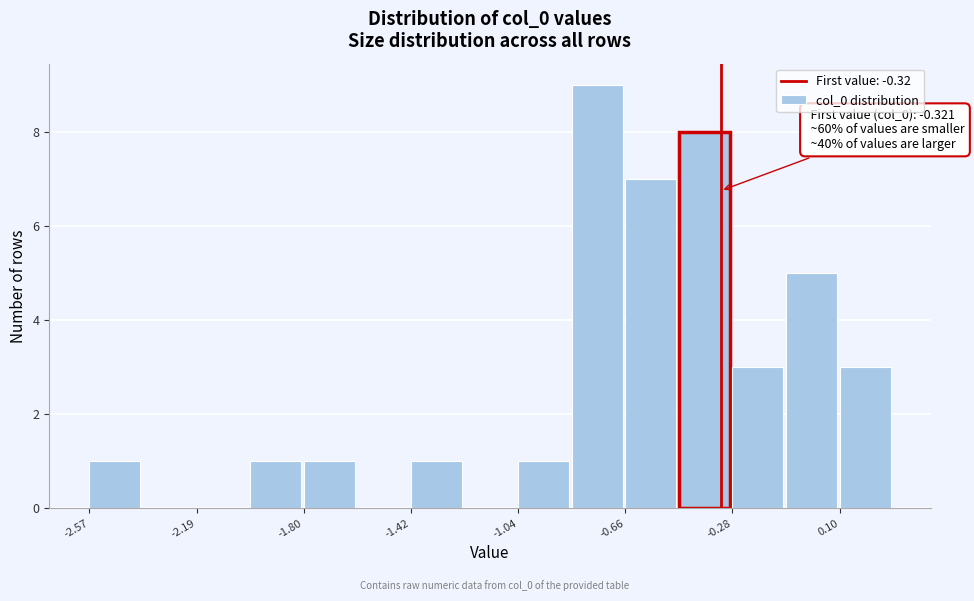

Around what value on the x-axis is the tallest bar? Give the approximate position of its centre, as read against the axis.

-0.75